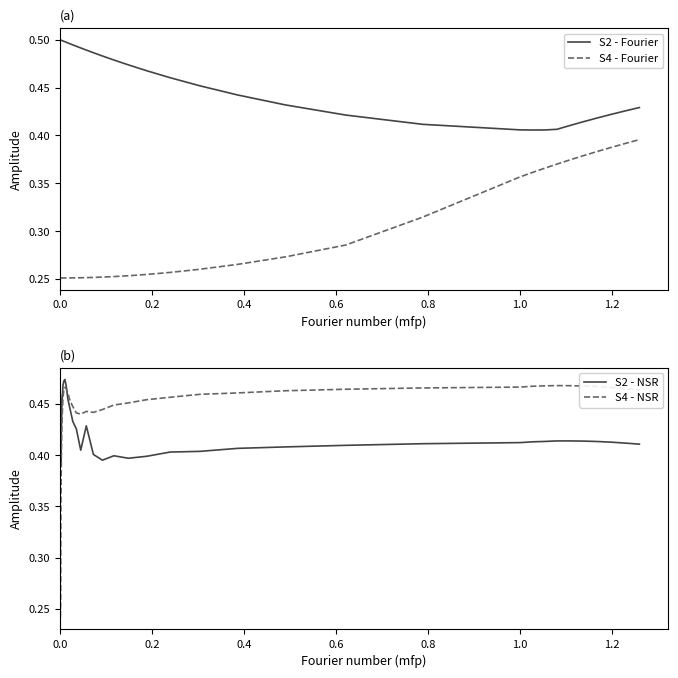

Reading left to right, transcribe all the data shown in this chart.

S2 - Fourier: 0.5	0.5	0.5	0.5	0.5	0.5	0.5	0.5	0.5	0.5	0.5	0.5	0.5	0.5	0.5	0.5	0.5	0.5	0.5	0.5	0.5	0.5	0.5	0.5	0.5	0.4	0.4	0.4	0.4	0.4	0.4	0.4	0.4	0.4	0.4	0.4	0.4	0.4	0.4
S4 - Fourier: 0.3	0.3	0.3	0.3	0.3	0.3	0.3	0.3	0.3	0.3	0.3	0.3	0.3	0.3	0.3	0.3	0.3	0.3	0.3	0.3	0.3	0.3	0.3	0.3	0.3	0.3	0.3	0.3	0.3	0.4	0.4	0.4	0.4	0.4	0.4	0.4	0.4	0.4	0.4
S2 - NSR: 0.5	0.4	0.4	0.4	0.4	0.4	0.4	0.5	0.5	0.5	0.5	0.5	0.5	0.4	0.4	0.4	0.4	0.4	0.4	0.4	0.4	0.4	0.4	0.4	0.4	0.4	0.4	0.4	0.4	0.4	0.4	0.4	0.4	0.4	0.4	0.4	0.4	0.4	0.4
S4 - NSR: 0.2	0.2	0.3	0.3	0.4	0.4	0.4	0.4	0.5	0.5	0.5	0.5	0.5	0.5	0.4	0.4	0.4	0.4	0.4	0.4	0.4	0.5	0.5	0.5	0.5	0.5	0.5	0.5	0.5	0.5	0.5	0.5	0.5	0.5	0.5	0.5	0.5	0.5	0.5